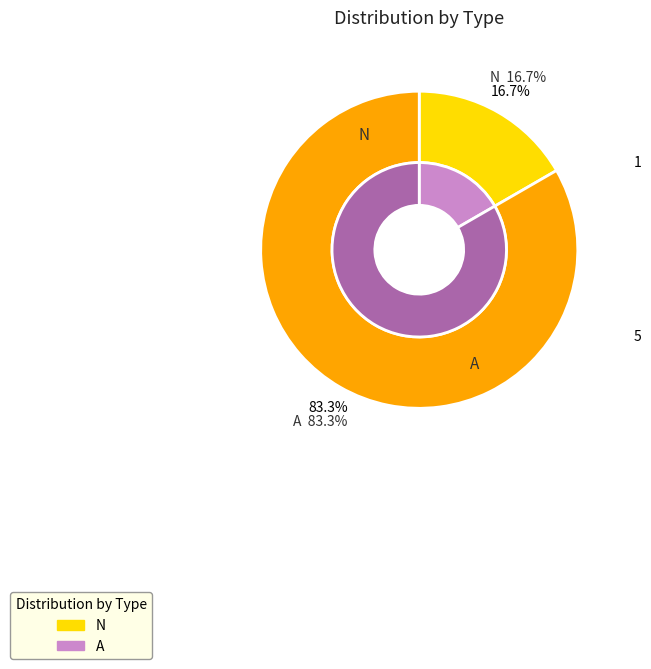

To the nearest percent, what is the combined percentage of A and N?

100%